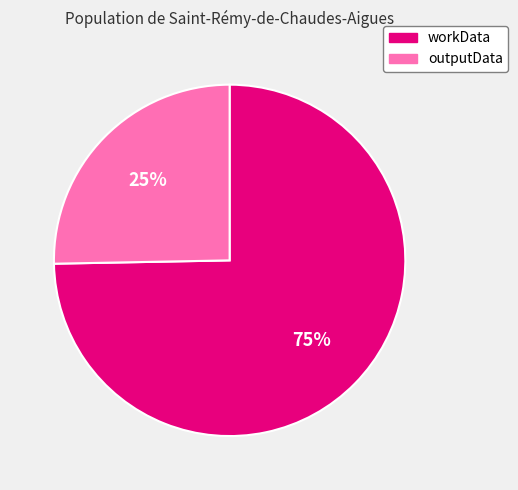

Combined, do workData and outputData account for over 50%?

Yes